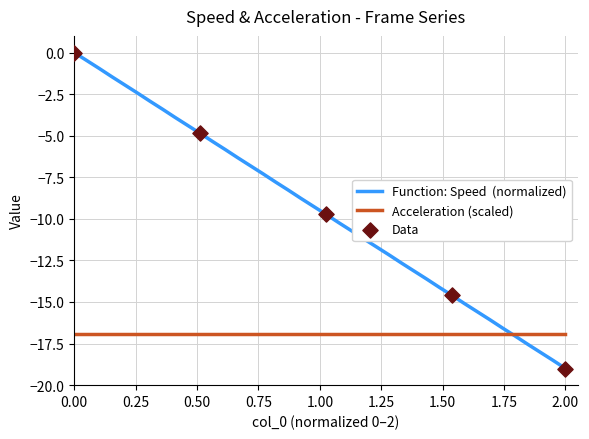

What is the minimum value shown in the chart?

-19.0